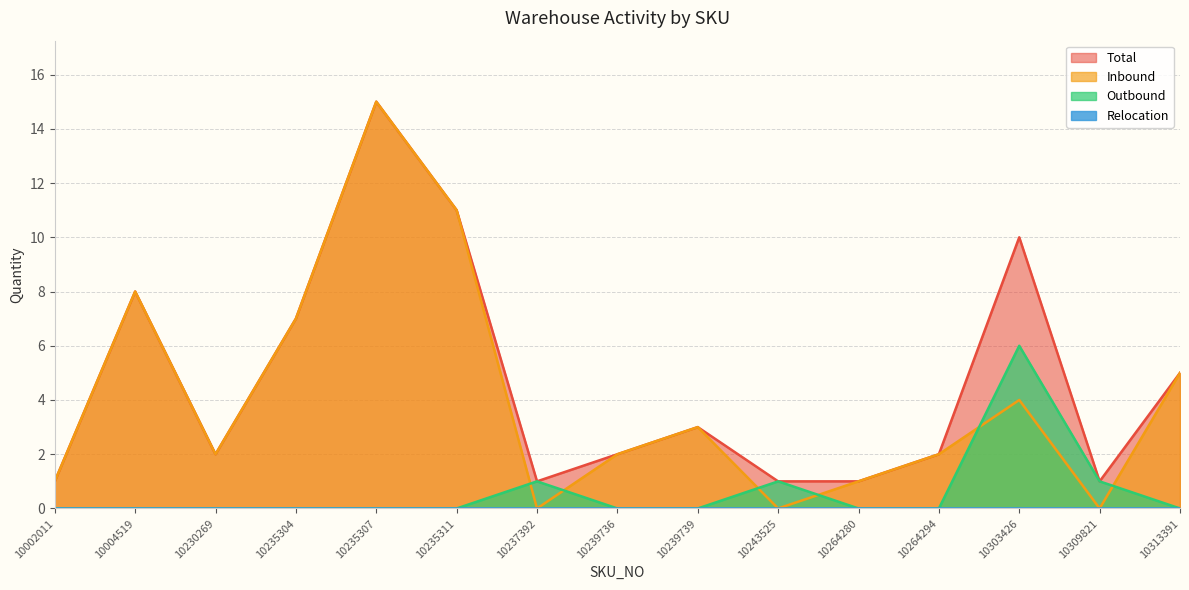

Which series has the largest range (max minus min)?

Inbound